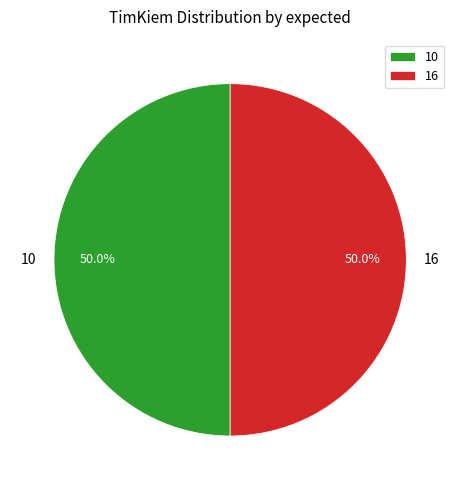

How much of the chart is everything except 16?

50.0%